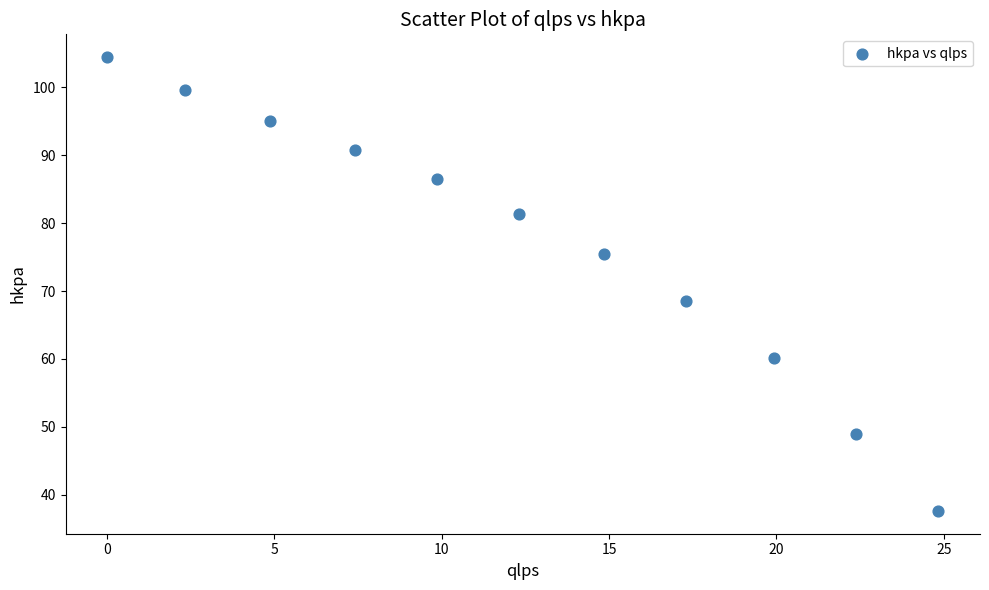

What Y value in the scatter plot is closest to 71?

68.6